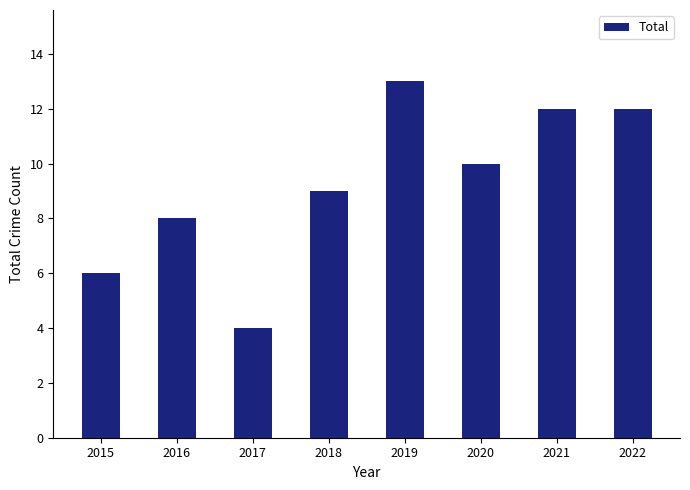

What is the difference between the maximum and second lowest values?

7